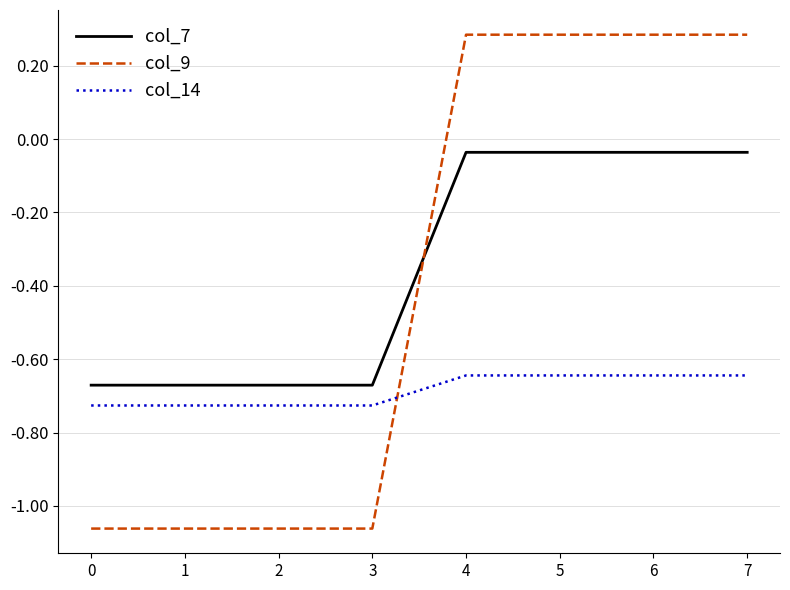

How many intersections are there between col_9 and col_7?

1